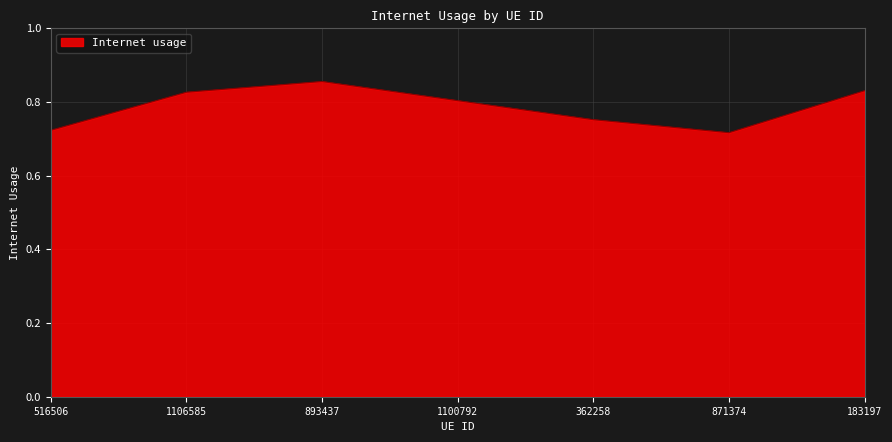

What is the sum of the values at 362258 and 871374?

1.5